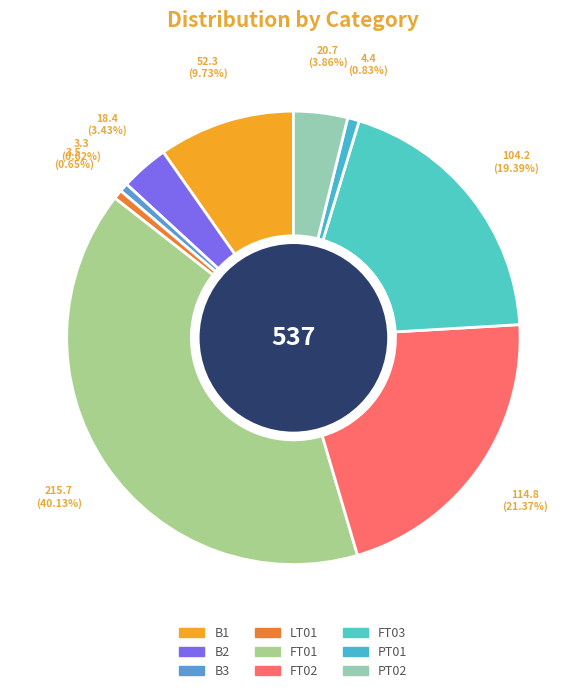

Between PT01 and B2, which is larger?

B2